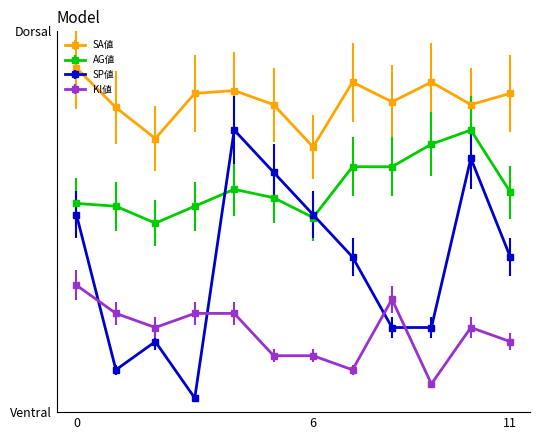

At how many categories does at least one series exceed 23?

12